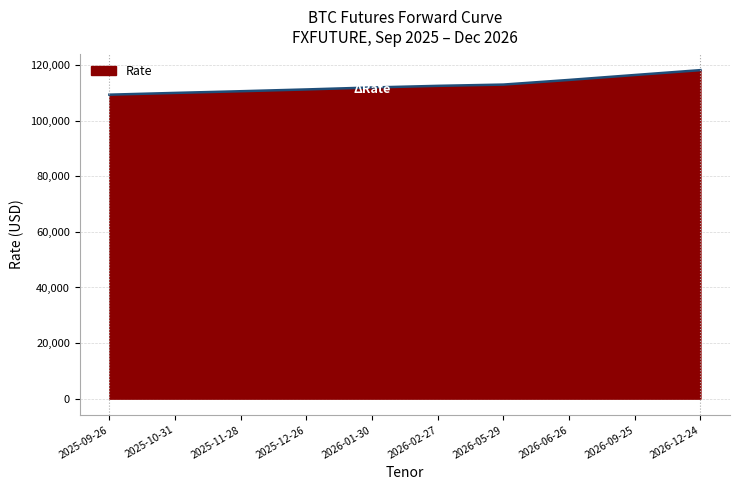

How many values are below 112560?

5